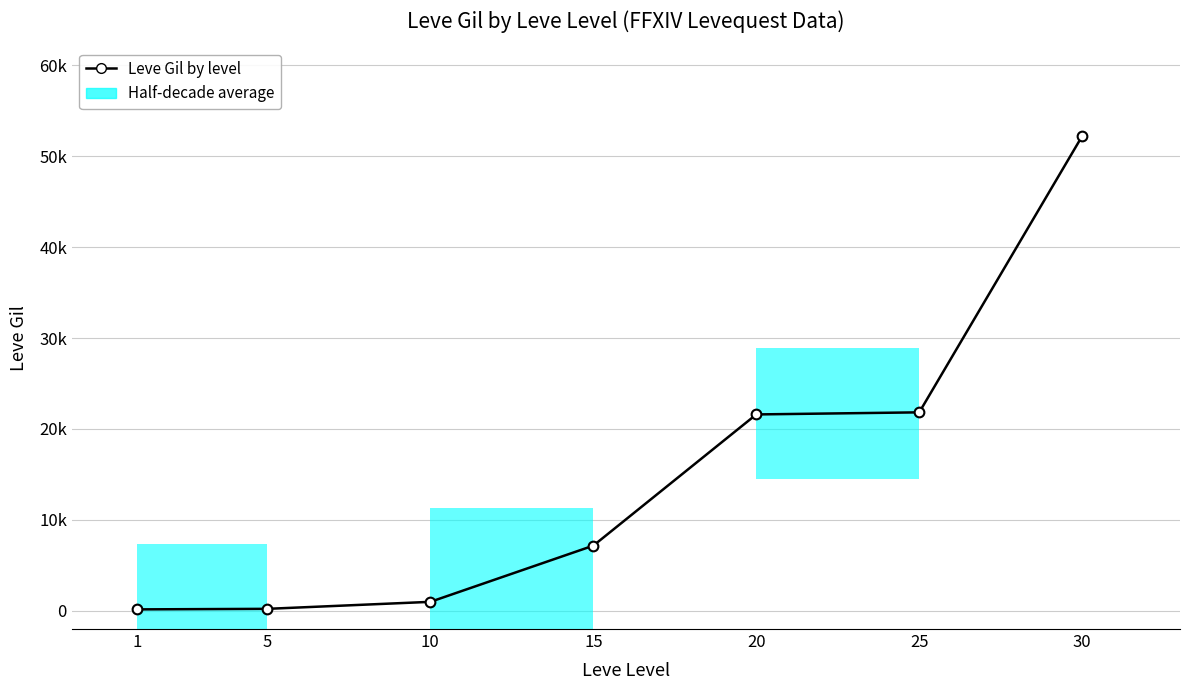

How many values are below 7170?

3